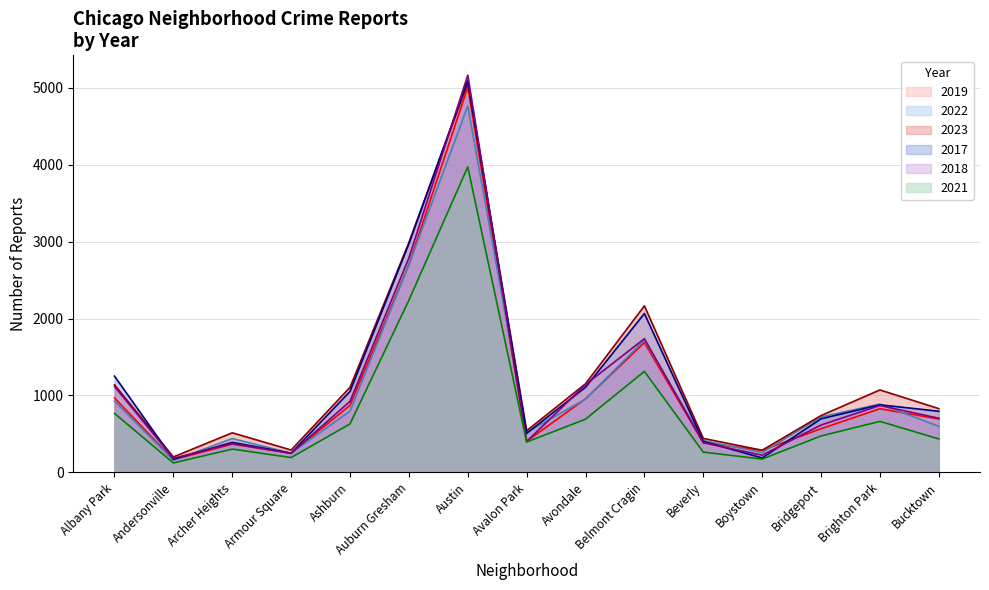

What is the difference between the maximum and second lowest values in the 2017 series?

4908